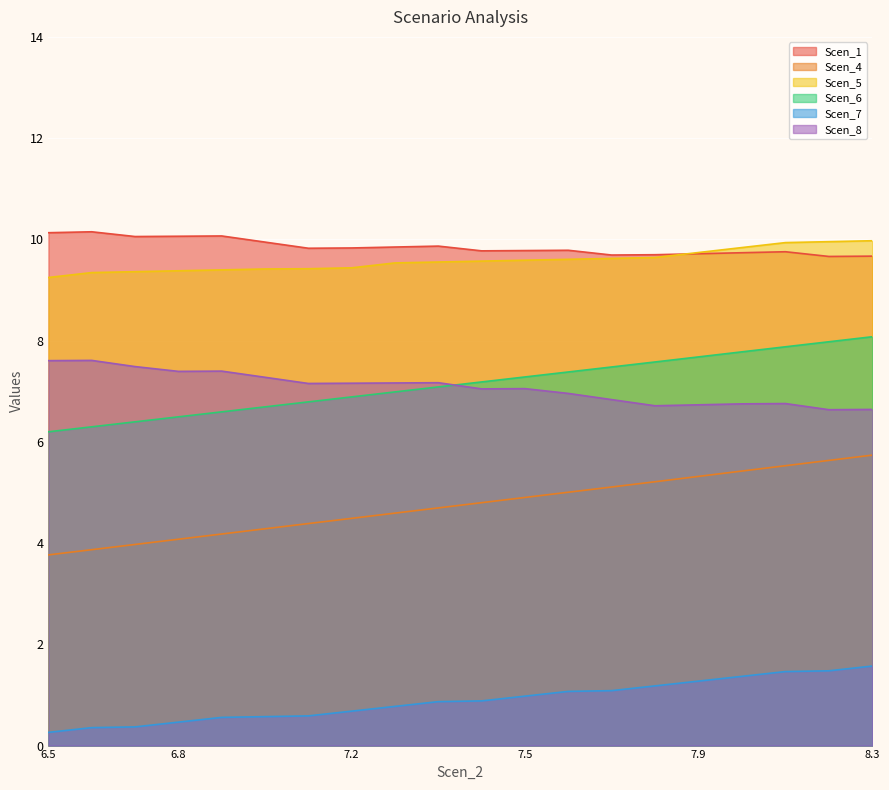

At 7.455081318658981, list the series in order from largest to smallest.

Scen_1, Scen_5, Scen_6, Scen_8, Scen_4, Scen_7